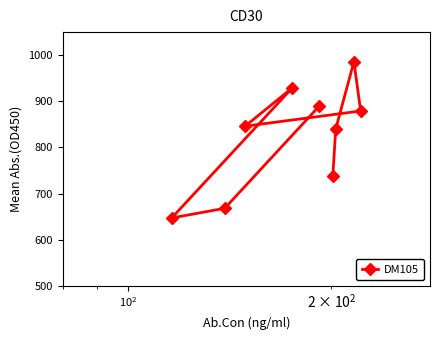

Reading right to left, extract all data points from this chart.

879	986	840	739	890	929	846	668	647